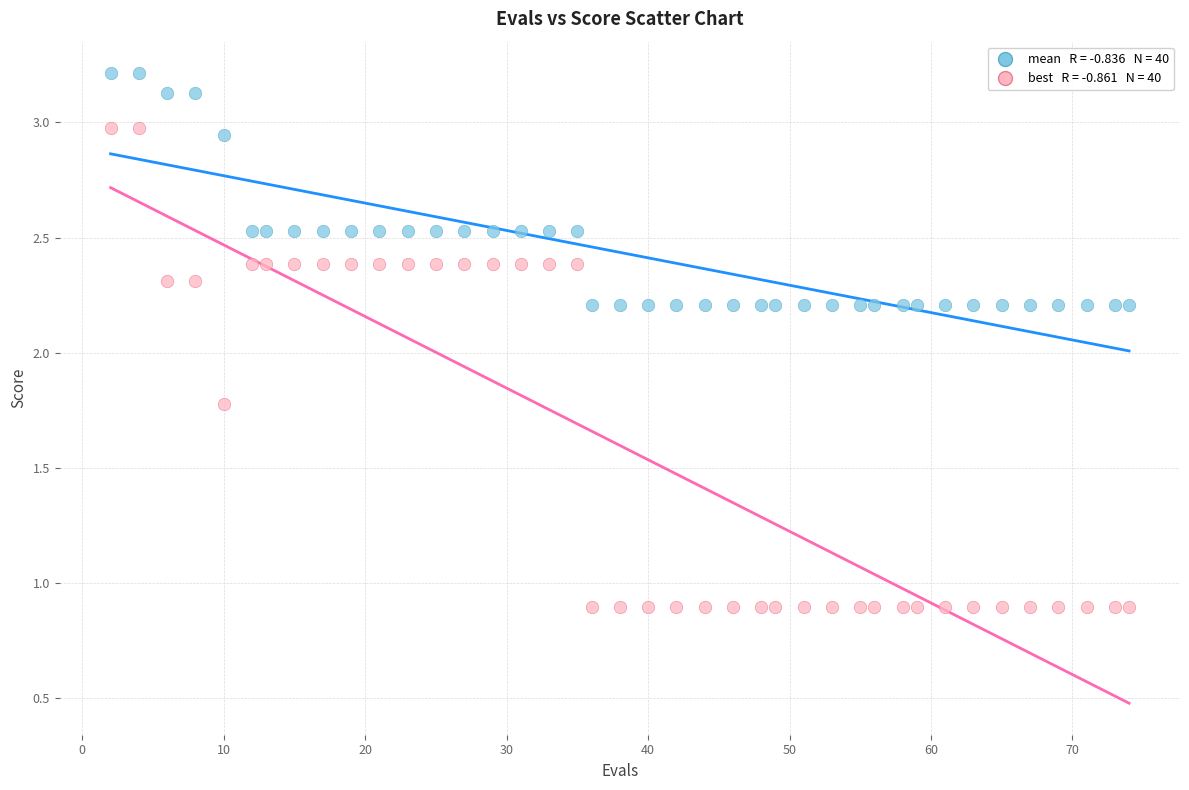

Across all data points, what is the range of X values (max minus min)?

72.0